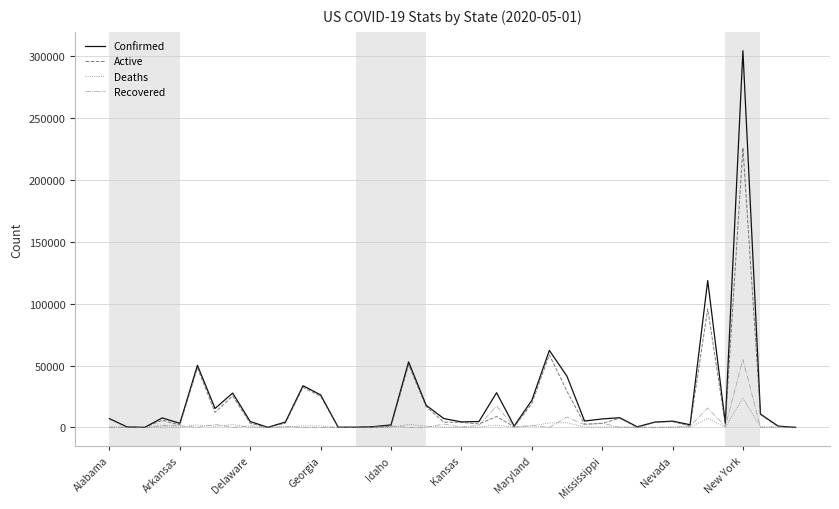

True or false: Recovered and Deaths cross at least once.

True